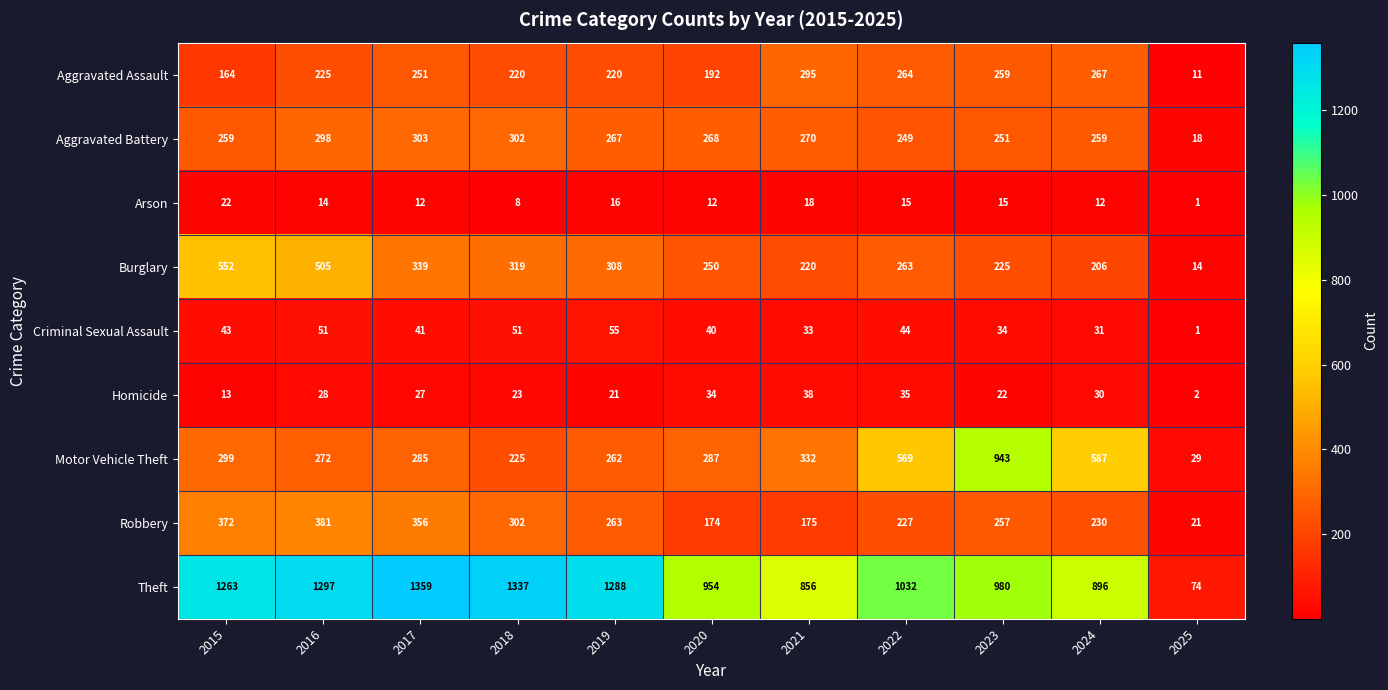

Is the value of Aggravated Assault at 2020 greater than the value of Theft at 2023?

No